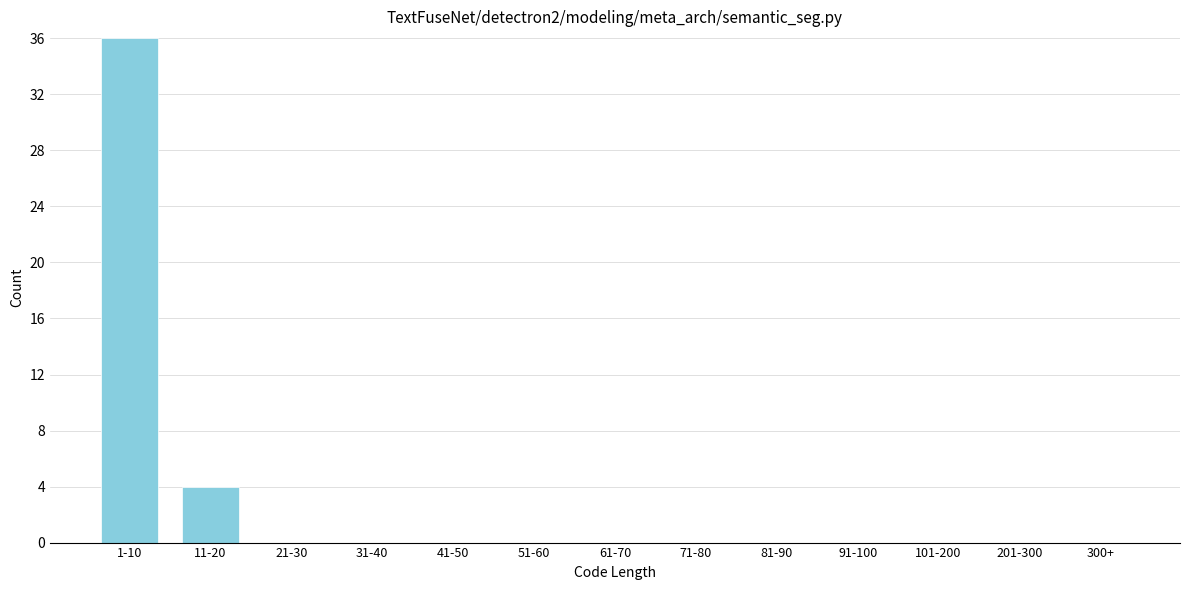

Reading left to right, what are all the values shown in this chart?

1-10=36	11-20=4	21-30=0	31-40=0	41-50=0	51-60=0	61-70=0	71-80=0	81-90=0	91-100=0	101-200=0	201-300=0	300+=0